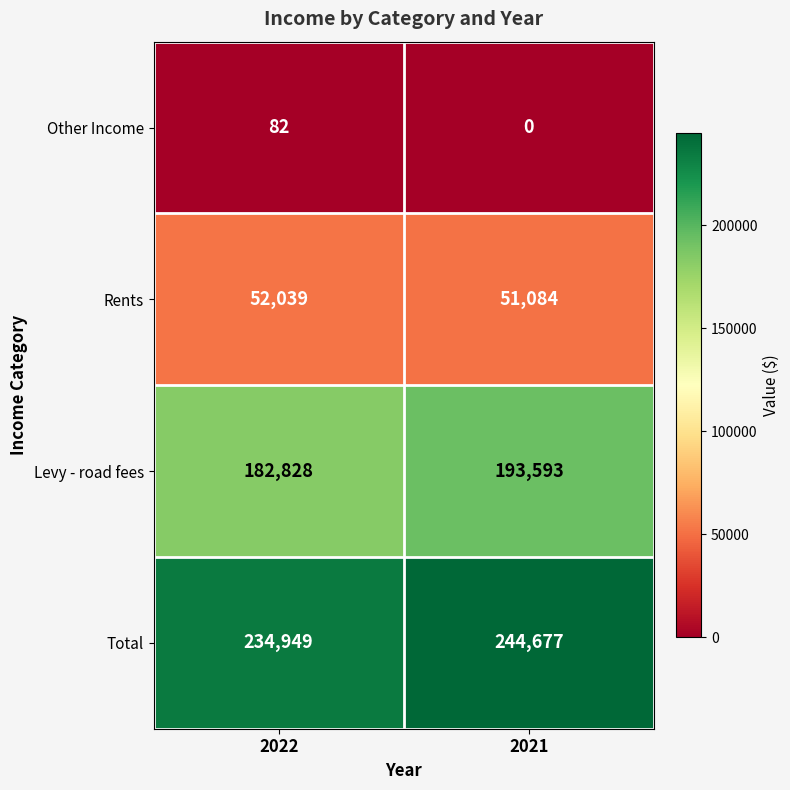

What is the sum of the Total values at 2021 and 2022?

479626